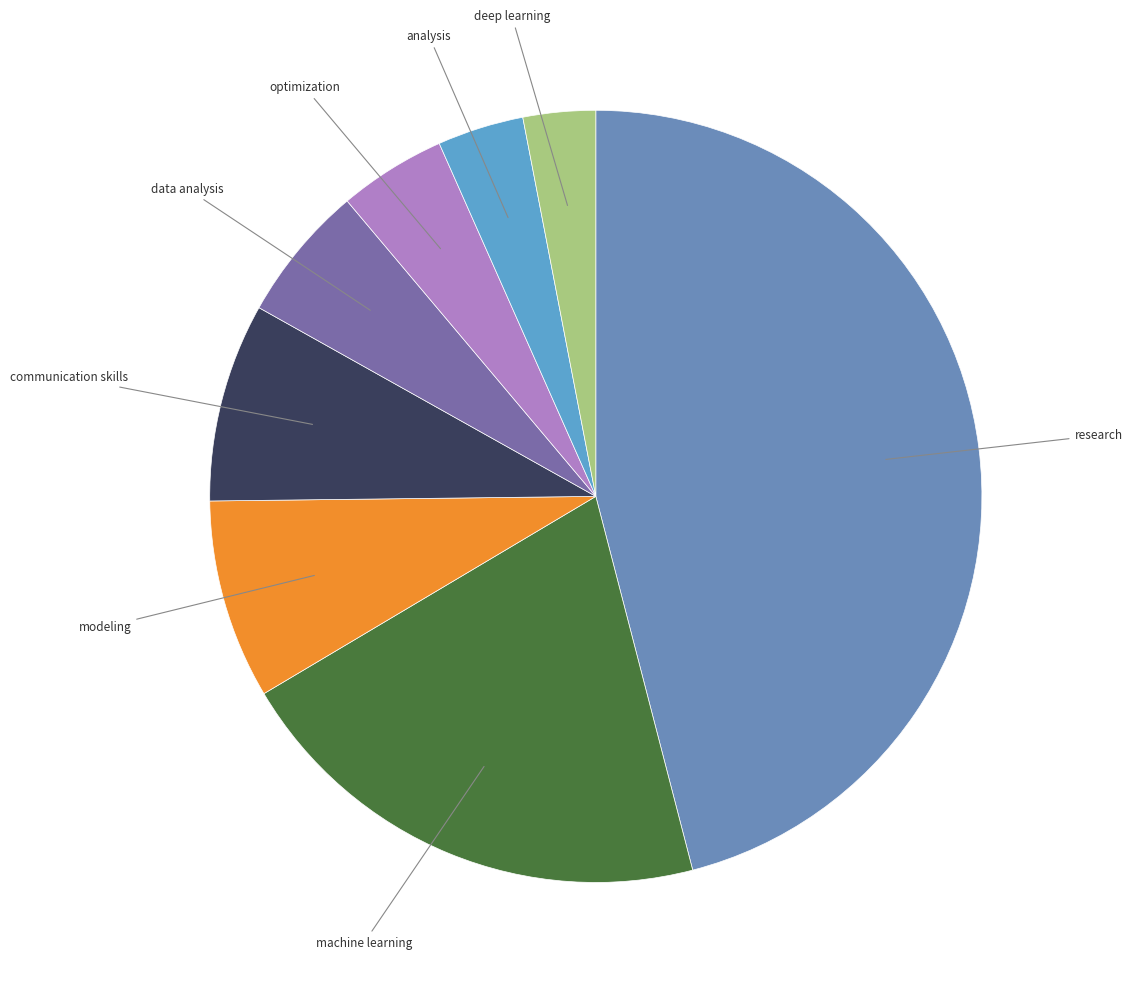

What is the largest slice in the pie chart?

research